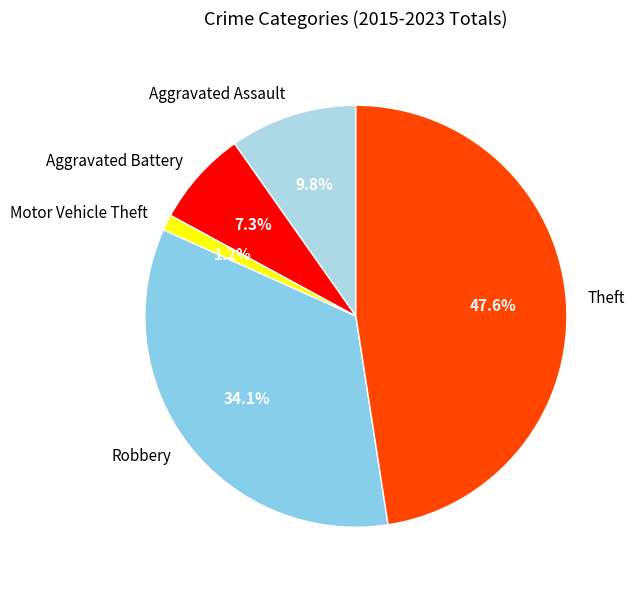

What is the ratio of the value at Robbery to the value at Theft?

0.7